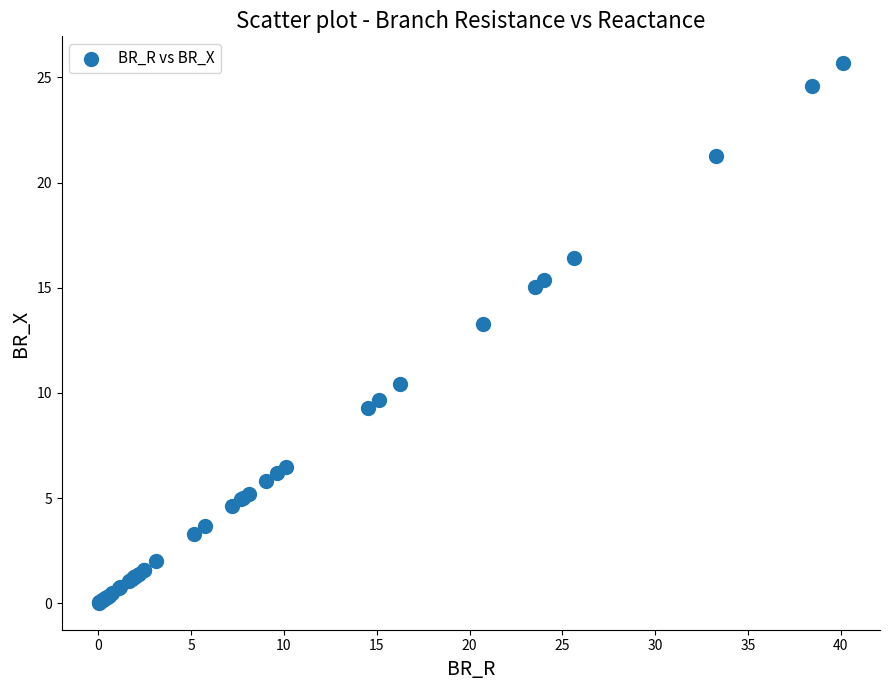

What Y value in the scatter plot is closest to 12?

13.3